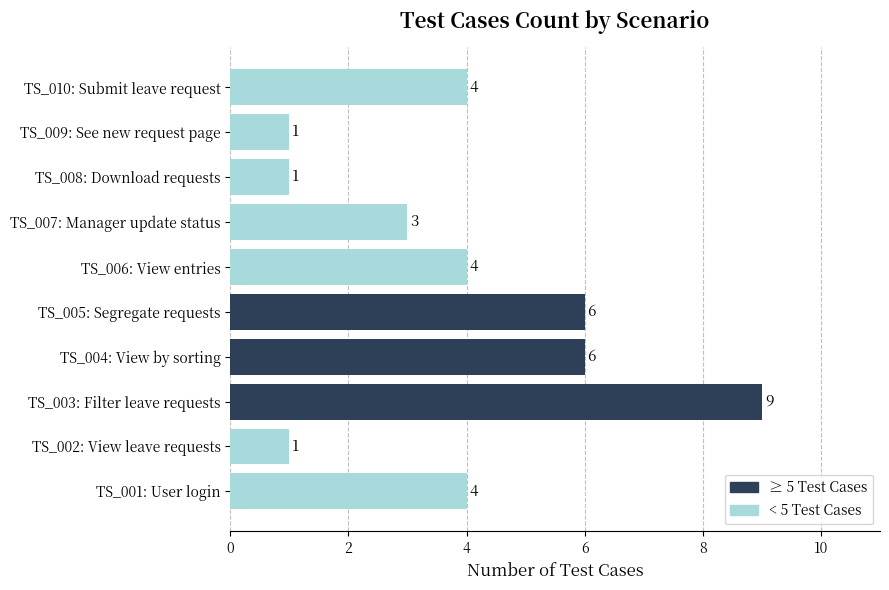

What is the change in value from TS_007: Manager update status to TS_010: Submit leave request?

+1